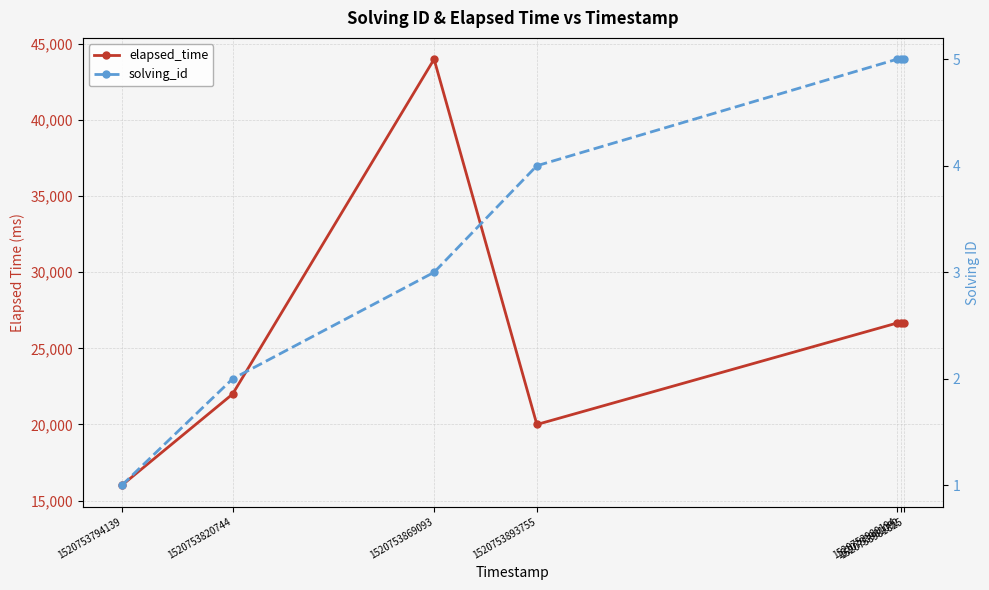

What is the sum of all solving_id values?

25